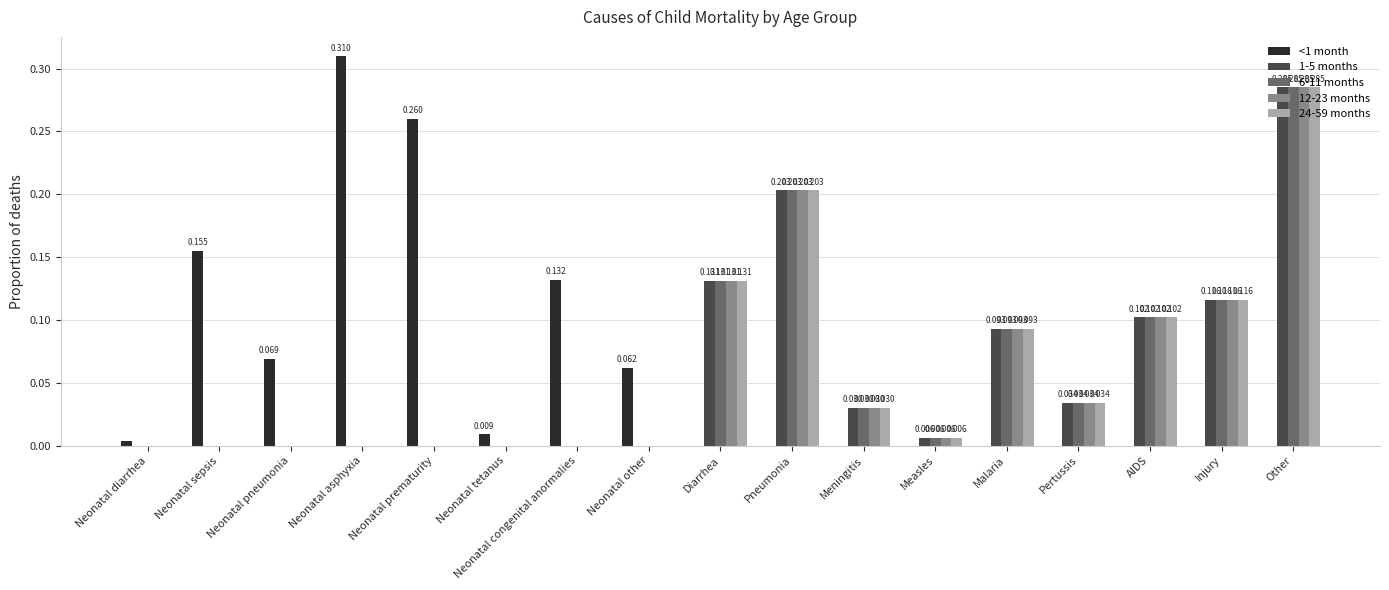

How many groups of bars are there?

17